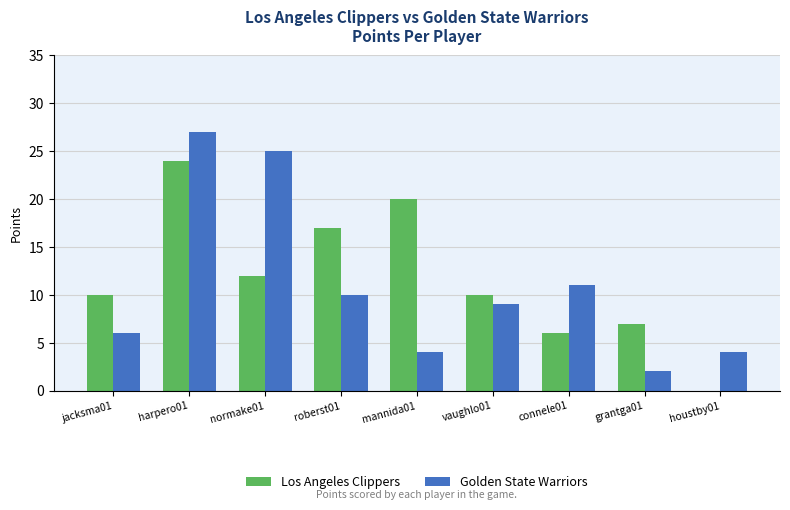

At which category is the sum across all series the highest?

harpero01